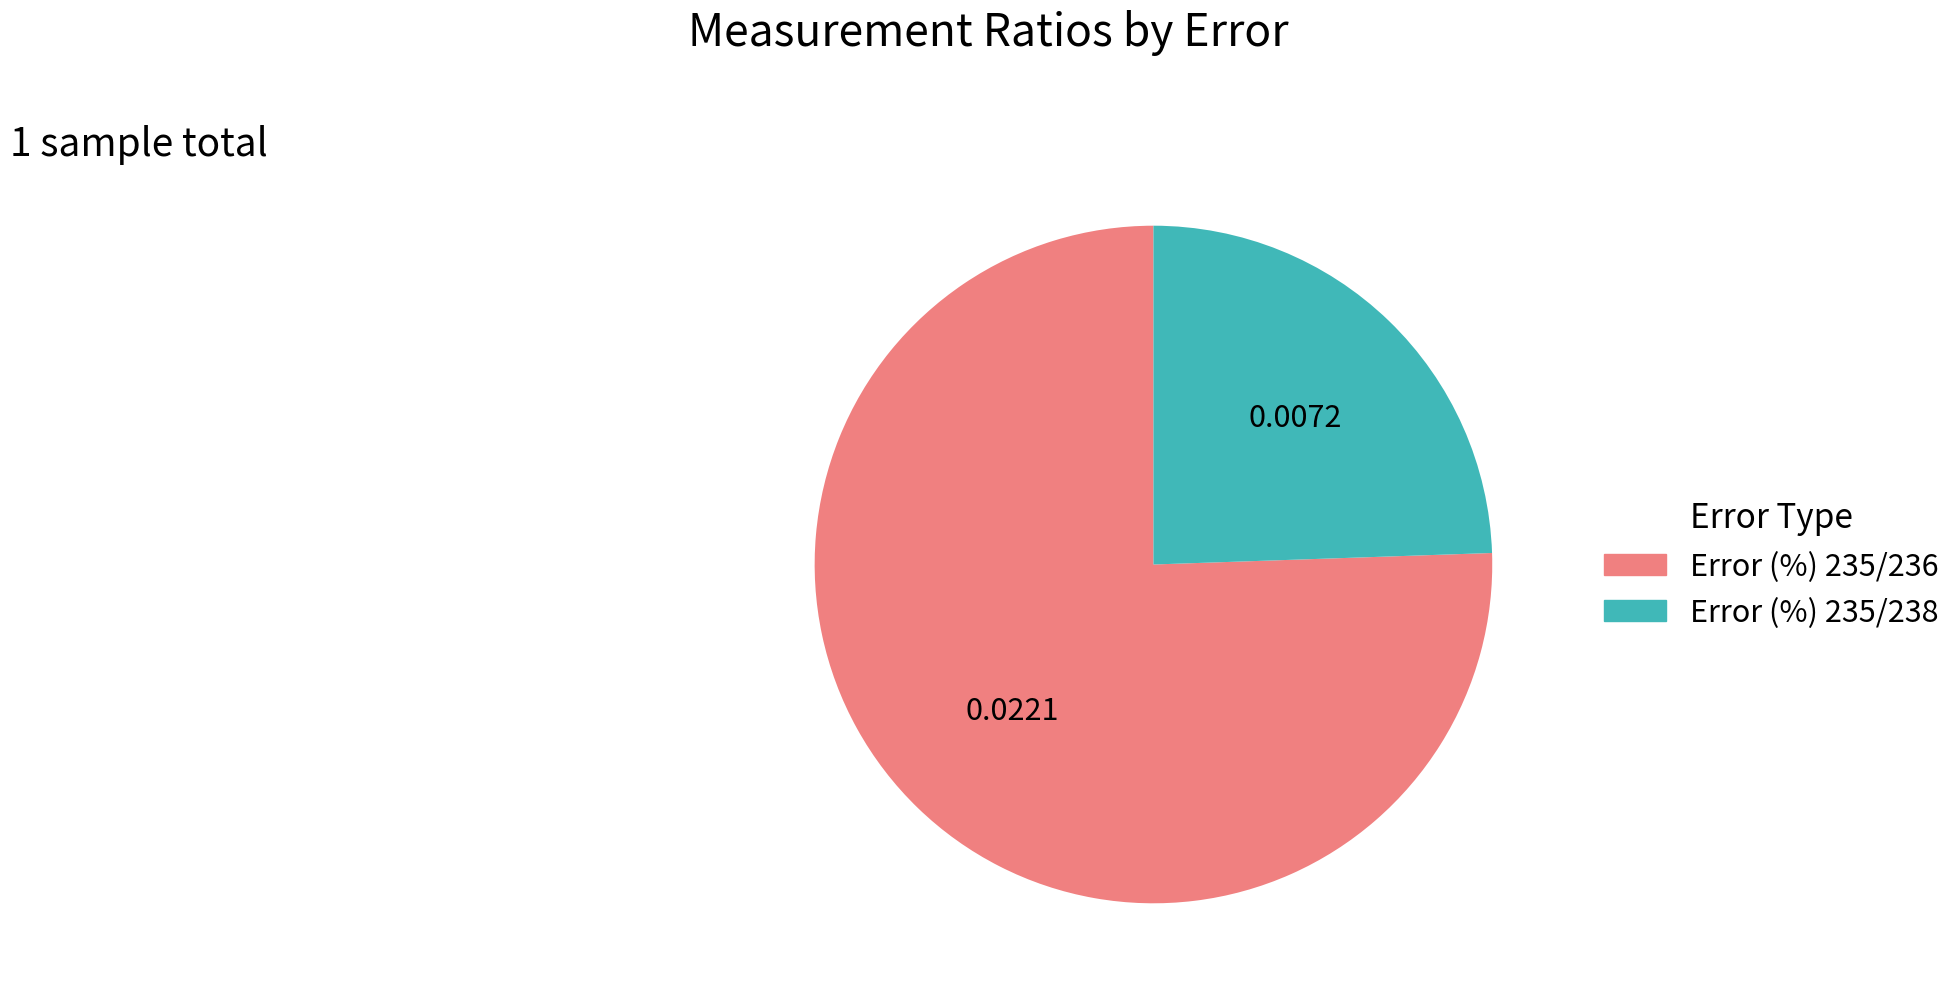

Which has a higher value, Error (%) 235/238 or Error (%) 235/236?

Error (%) 235/236